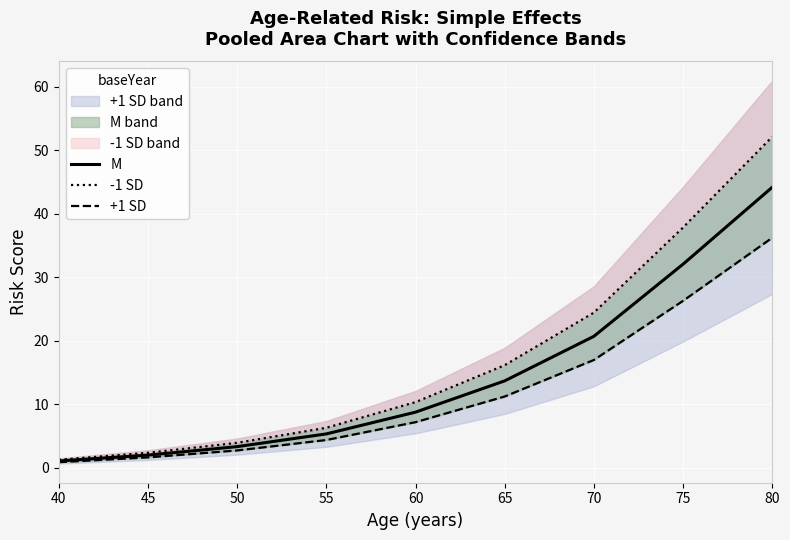

True or false: +1 SD and M intersect in this chart.

False